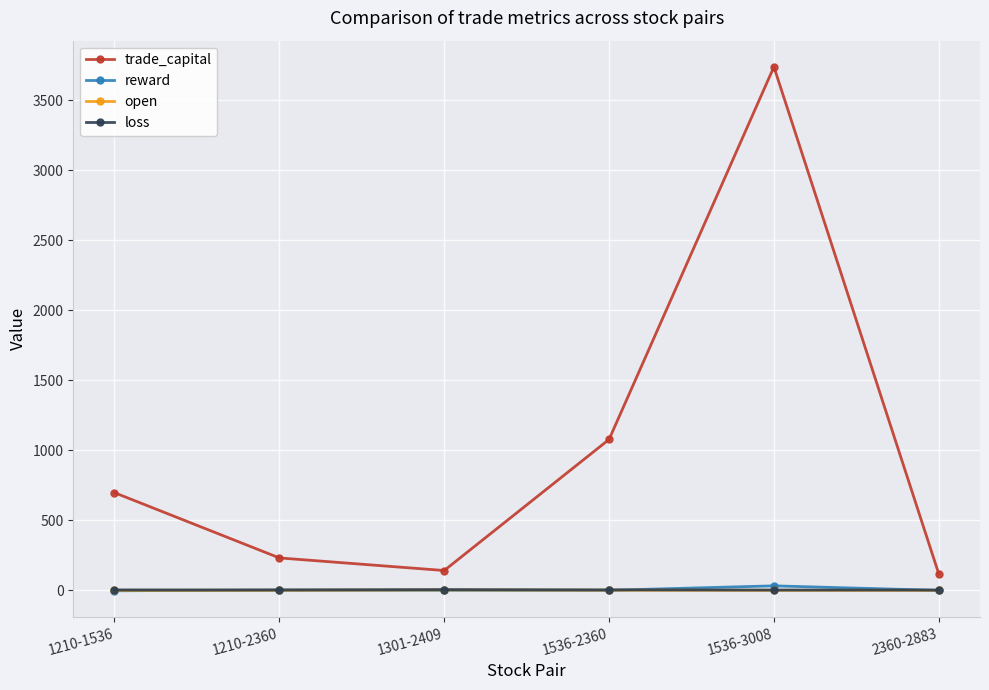

Is the value of trade_capital at 1210-1536 greater than the value of open at 1536-2360?

Yes